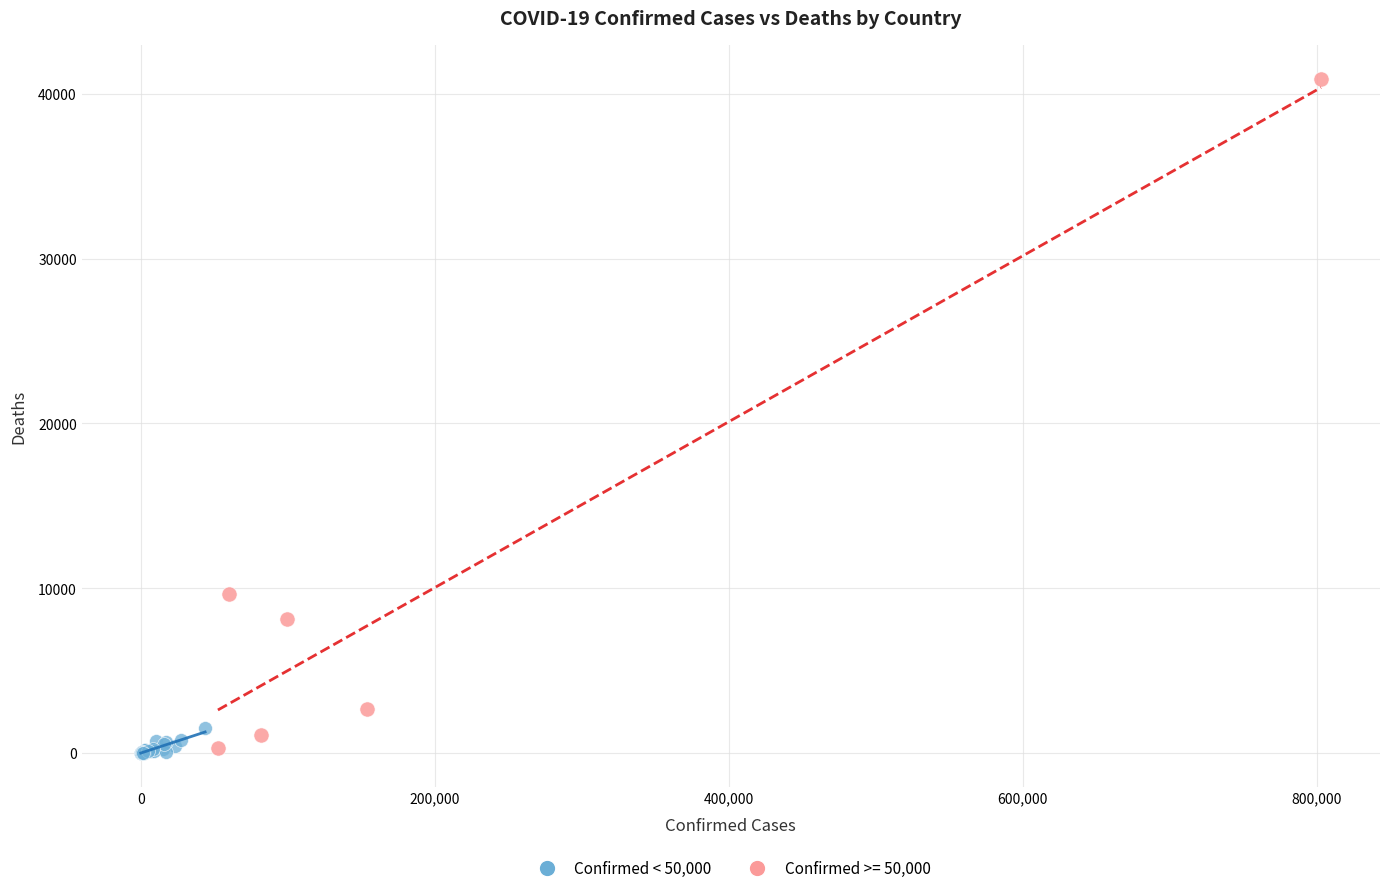

Which series reaches the maximum Y coordinate?

Confirmed >= 50,000